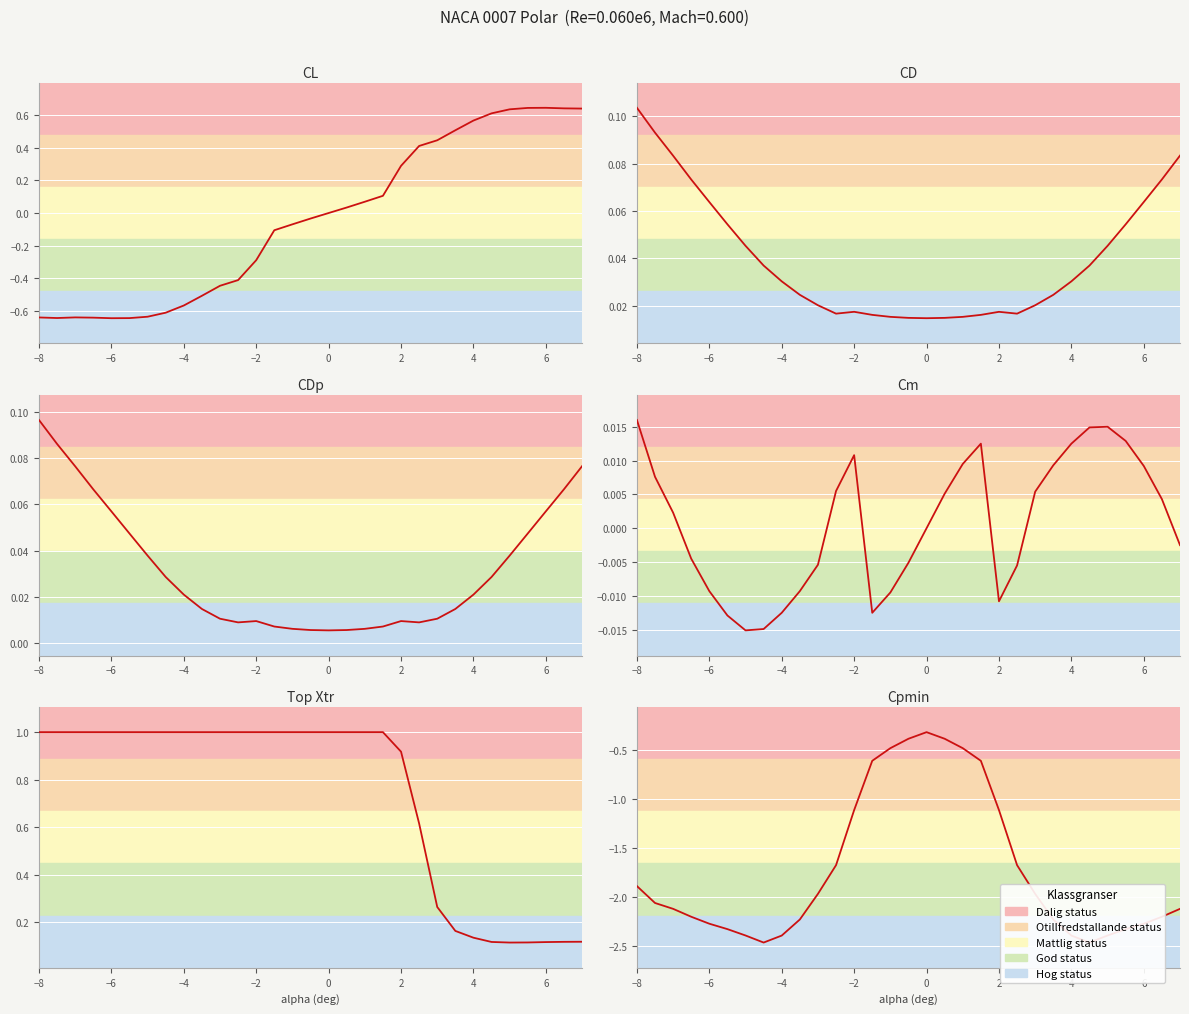

What is the maximum value shown in the chart?

1.0